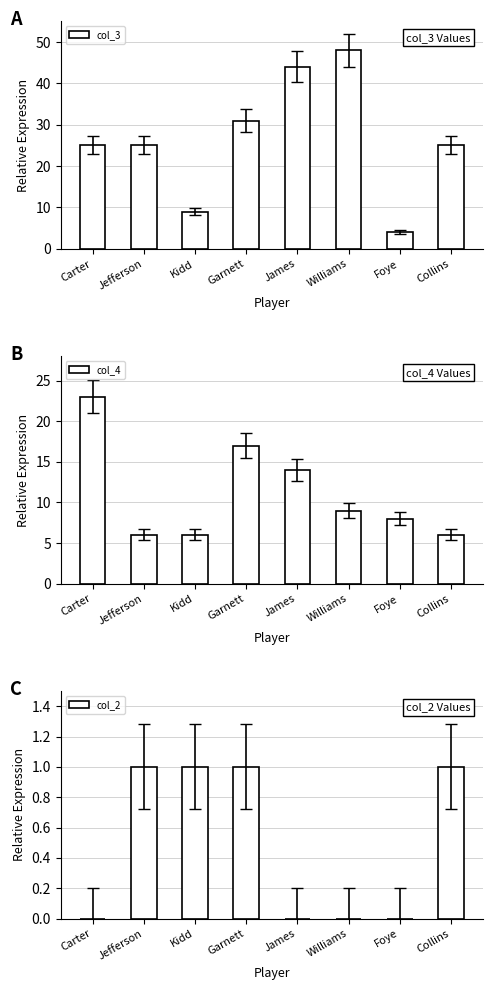

What is the difference between the second highest and second lowest values in the col_2 series?

1